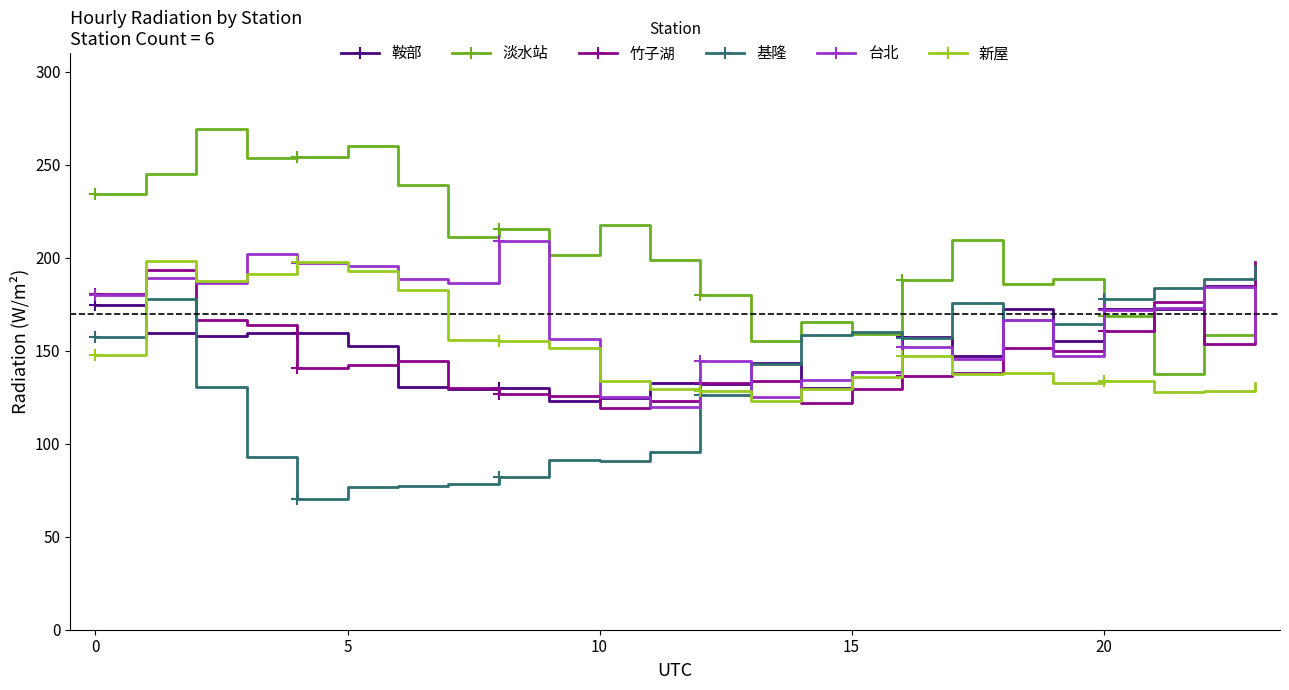

What is the label of the 20th point from the left?

19